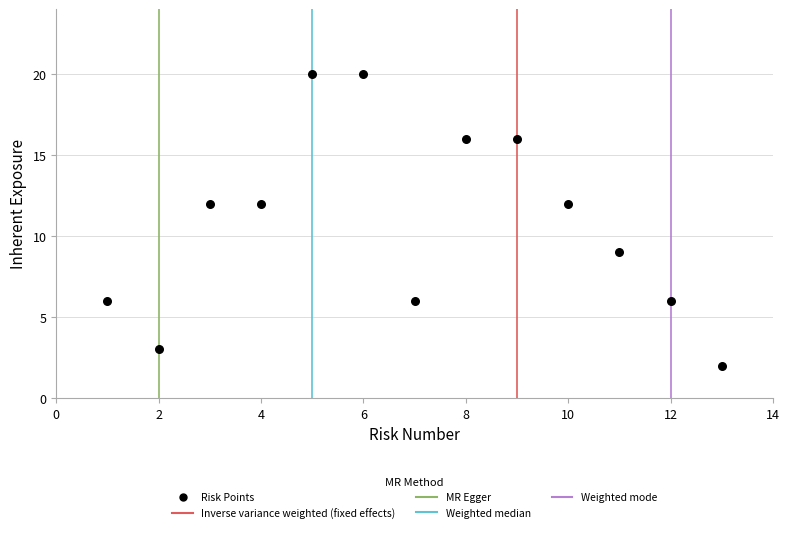

List the coordinates of all points as (X, Y) pairs, reading left to right.

(1, 6)  (2, 3)  (3, 12)  (4, 12)  (5, 20)  (6, 20)  (7, 6)  (8, 16)  (9, 16)  (10, 12)  (11, 9)  (12, 6)  (13, 2)